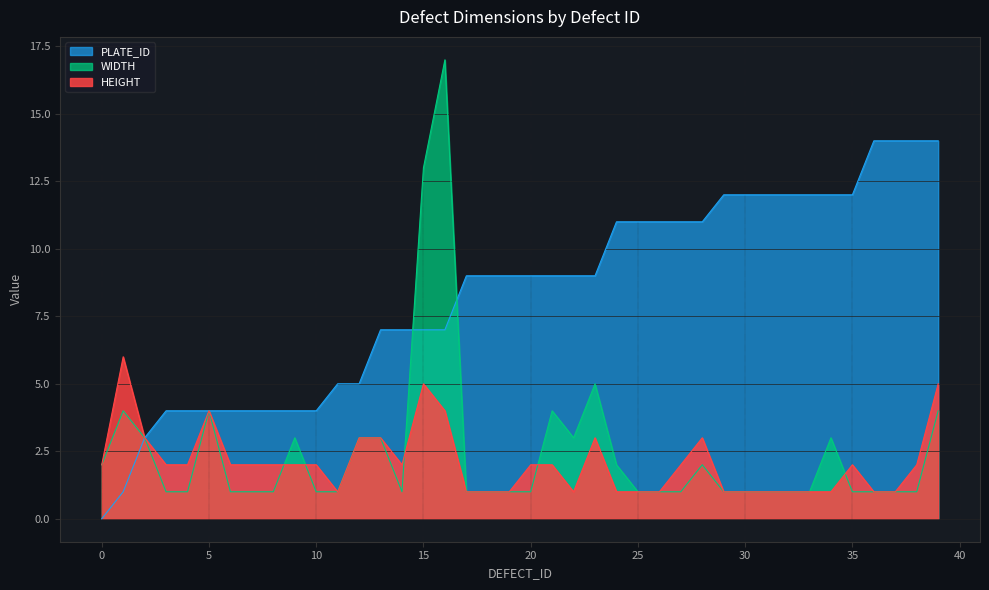

True or false: PLATE_ID and HEIGHT cross at least once.

False